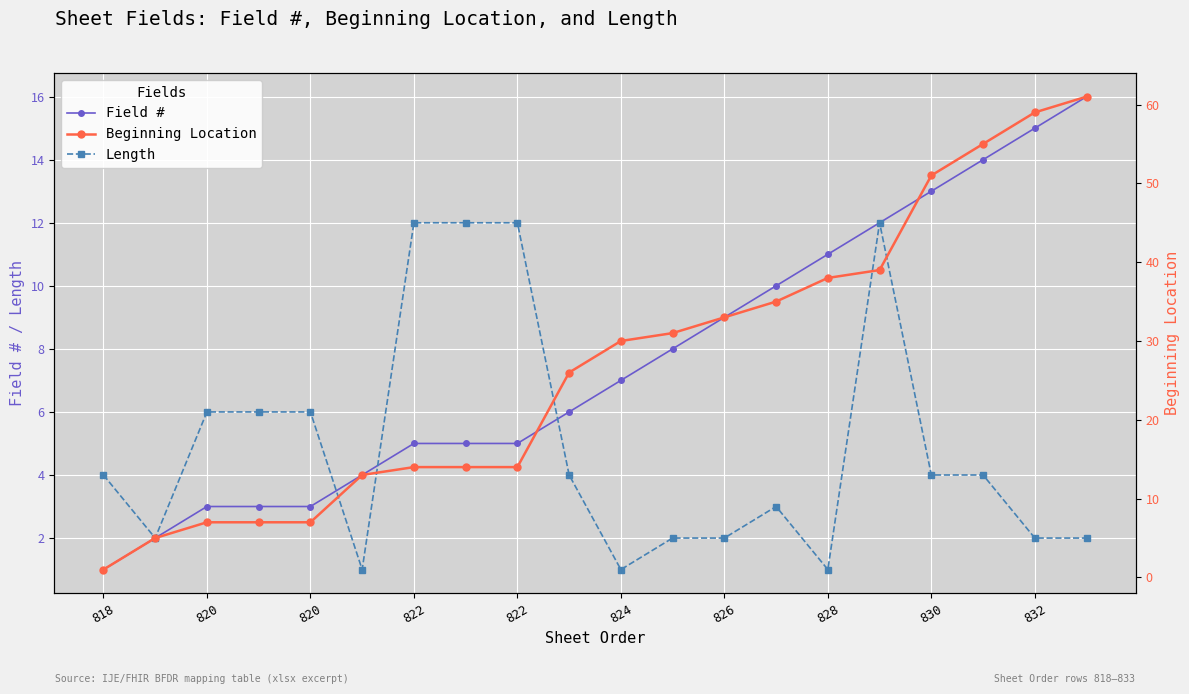

At which category does the chart reach its minimum across all series?

818